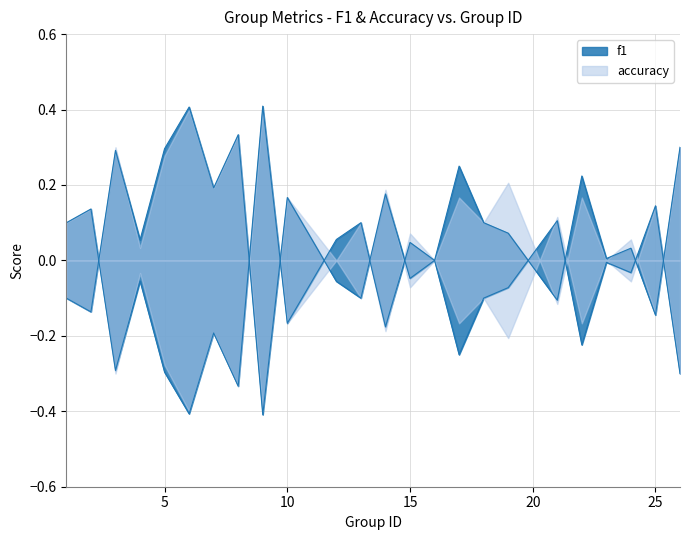

What is the maximum value for f1?

0.4